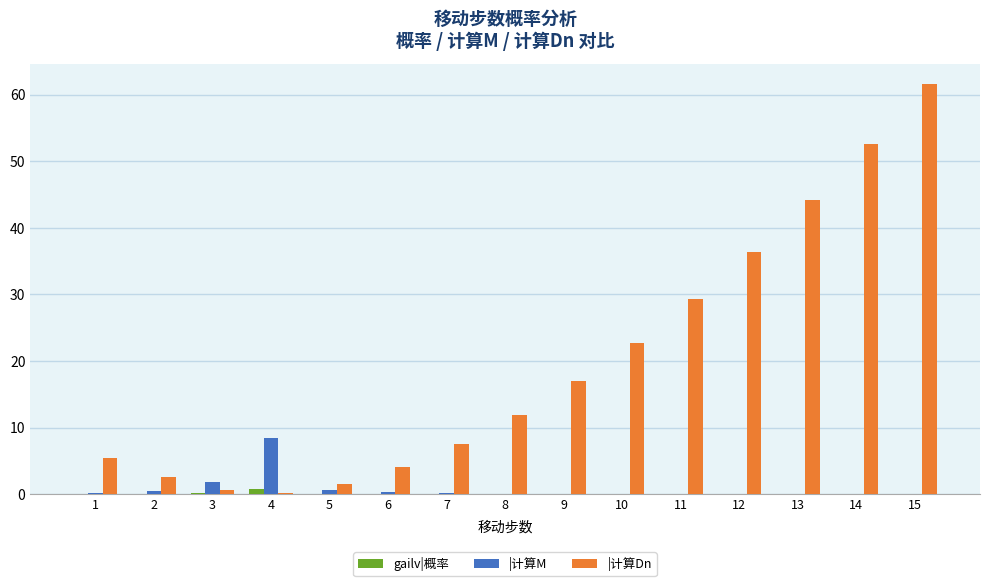

Which series changed the most between 2 and 15?

|计算Dn